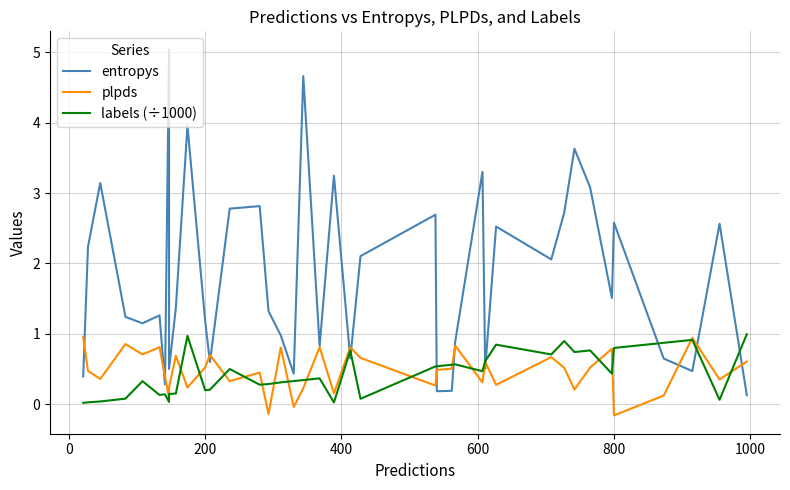

Is the value of plpds at 11 greater than the value of entropys at 27?

No